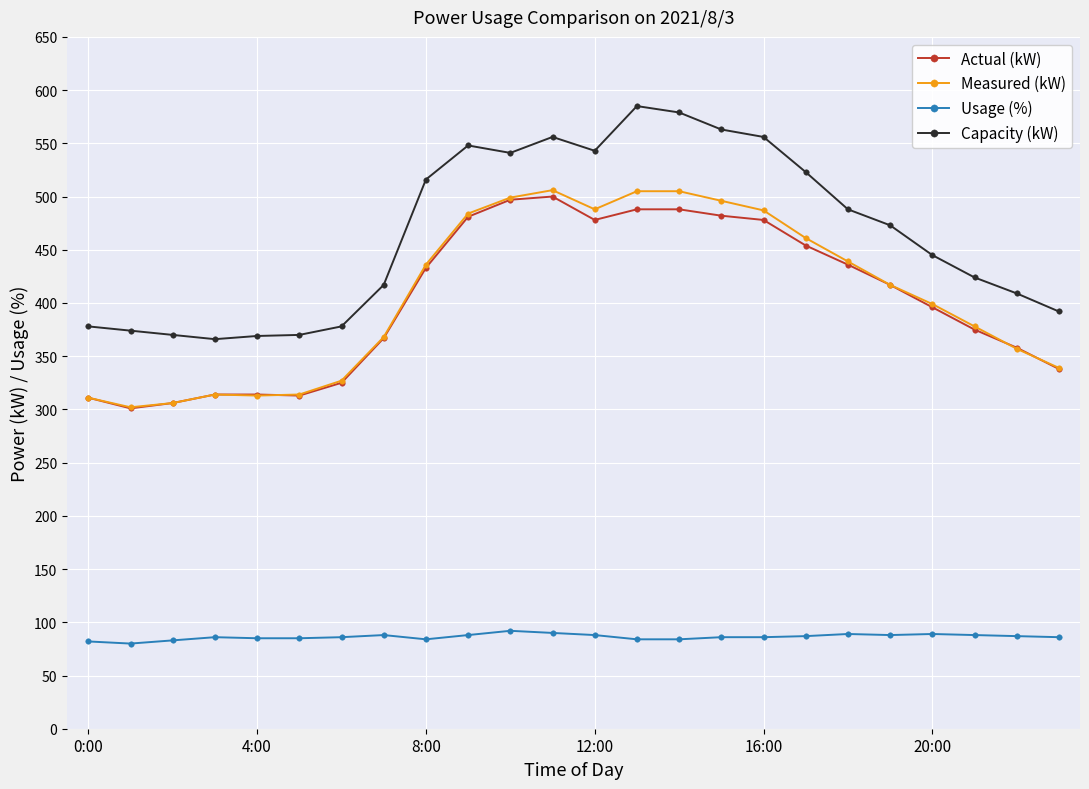

What is the minimum value for Actual (kW)?

301